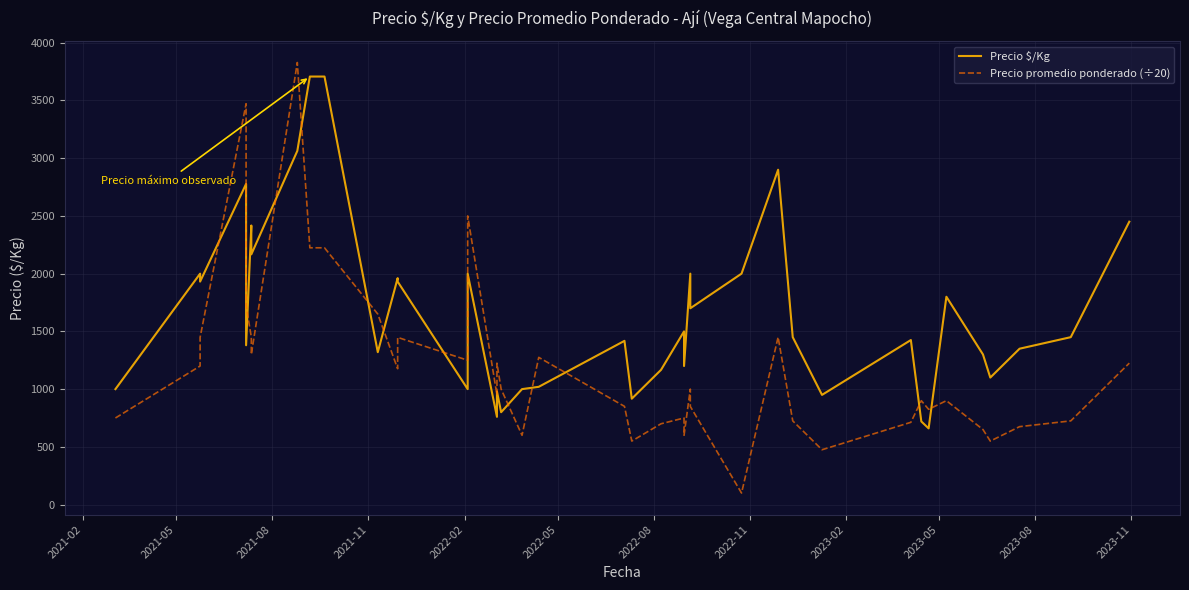

List the series in order of their peak value, lowest first.

Precio $/Kg, Precio promedio ponderado (÷20)